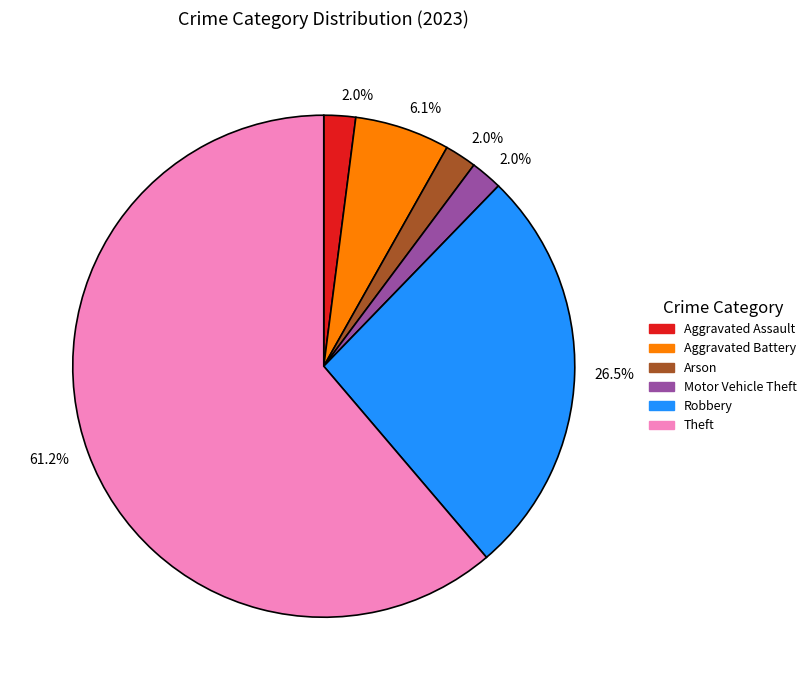

To the nearest percent, what is the average slice percentage?

17%